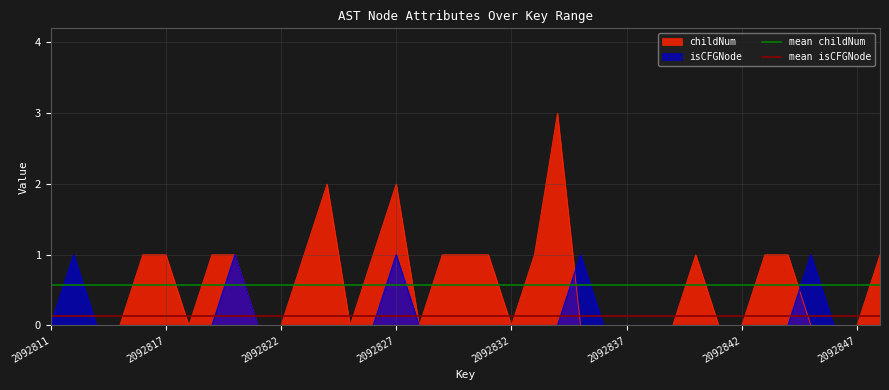

The childNum series shows -2 at 2092847. True or false?

False